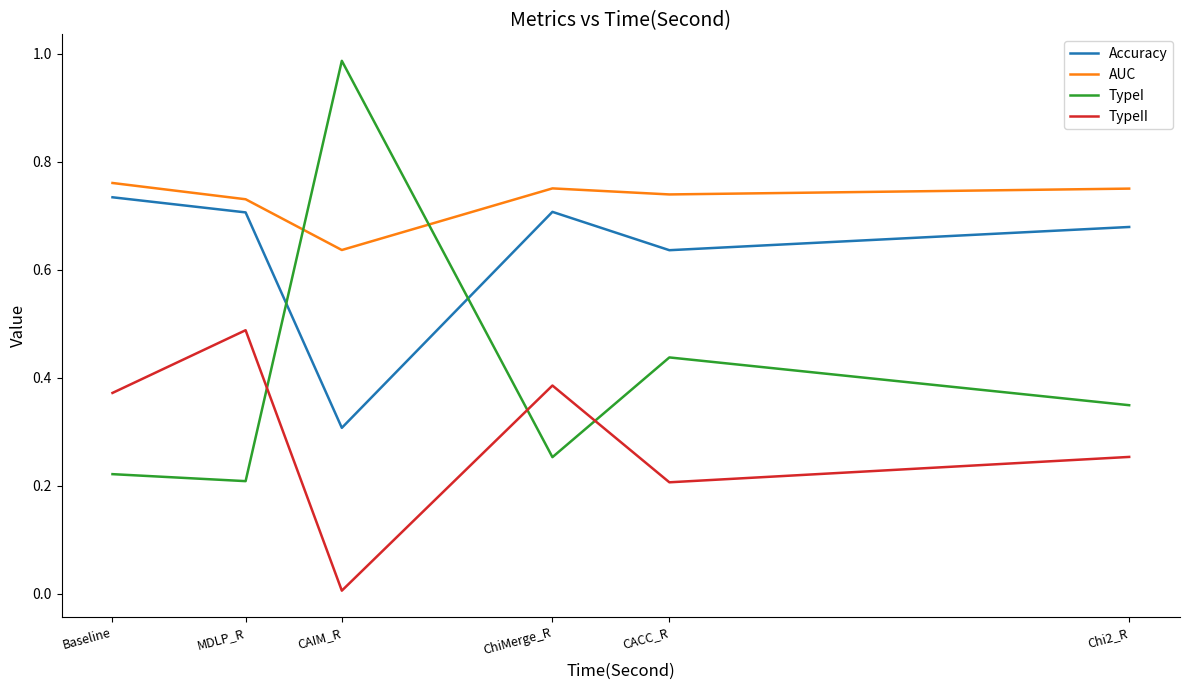

At which label is Accuracy closest to 0?

CAIM_R